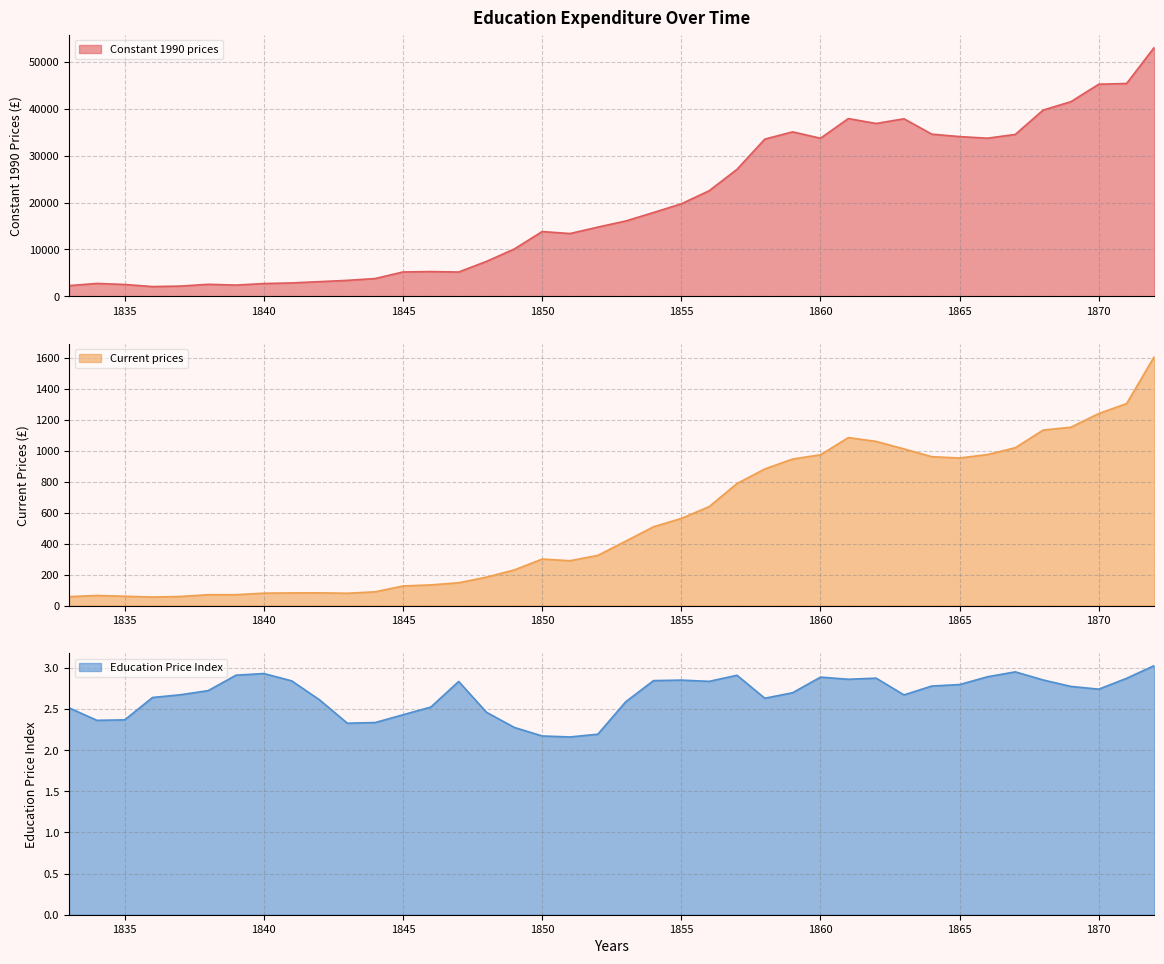

True or false: Current prices has more than 1 points higher than both neighbors.

True